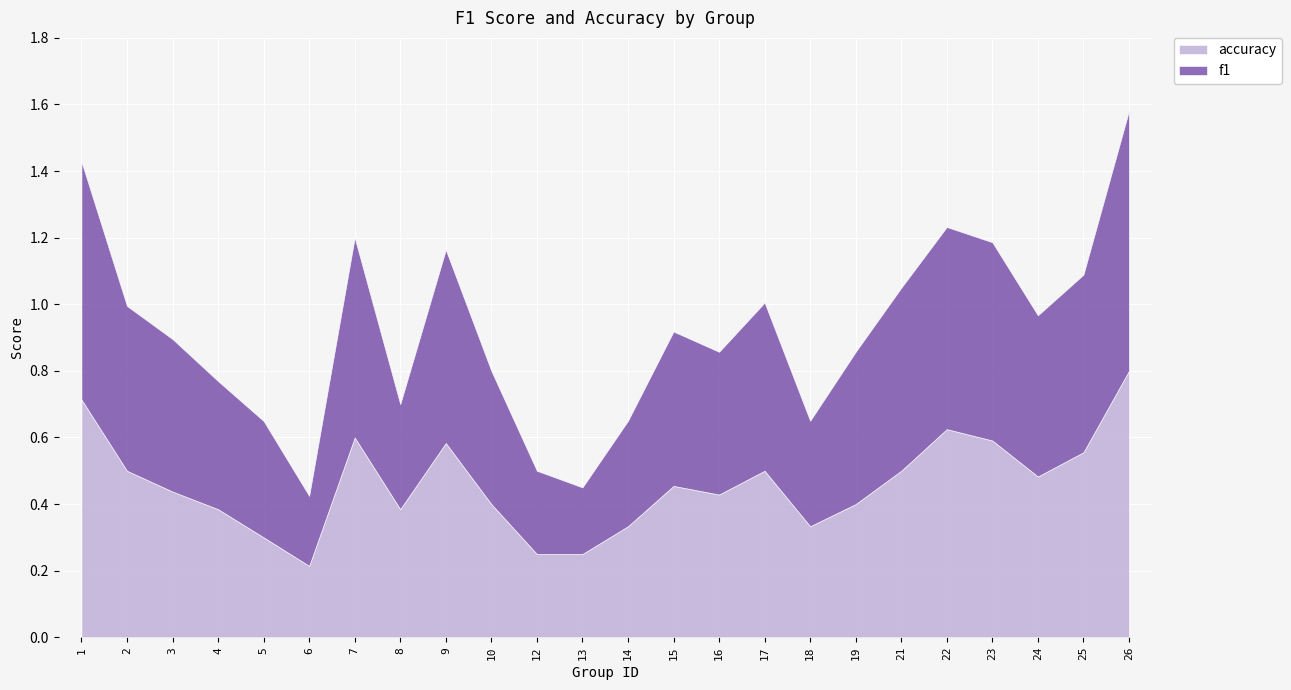

Rank the series by their maximum value, from lowest to highest.

f1, accuracy